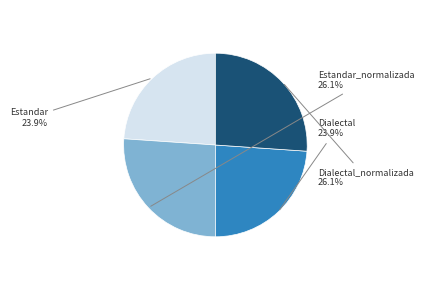

Is there a majority slice in this chart?

No